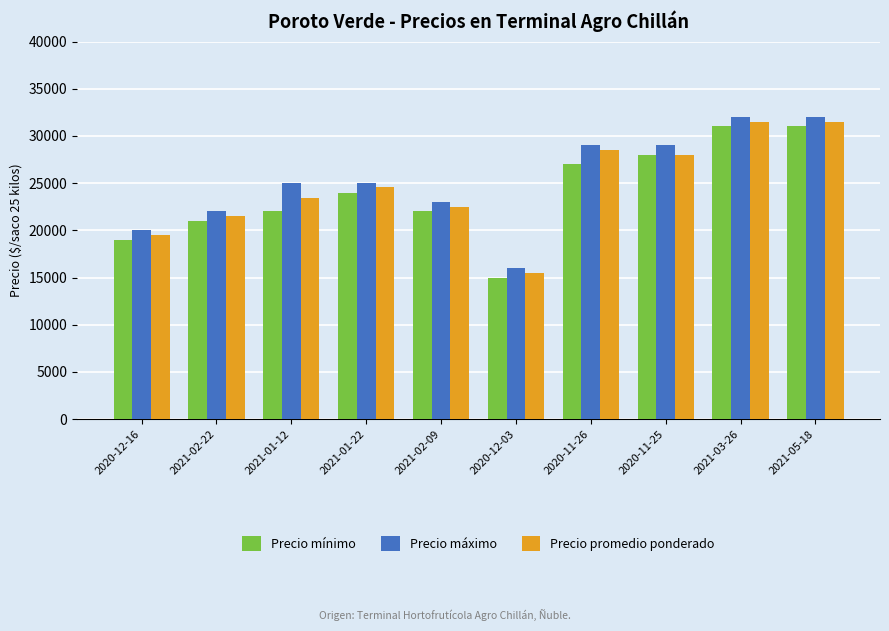

What is the spread (max minus min) of values at 2020-12-03?

1000